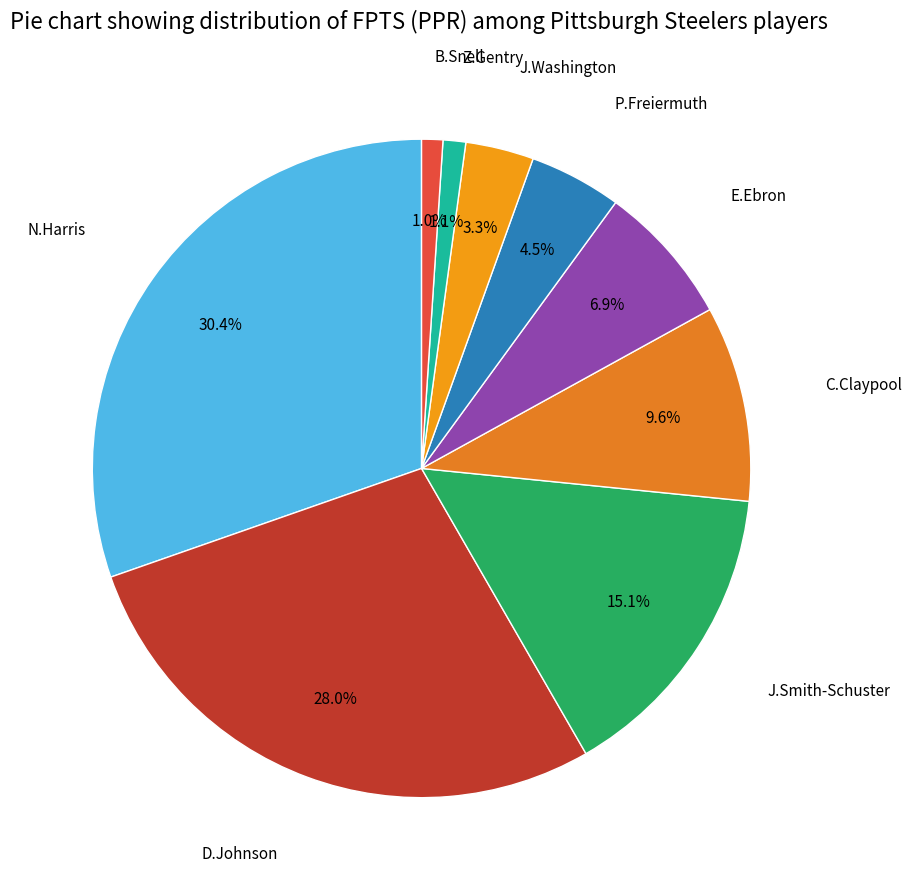

Count the number of slices in the pie.

9